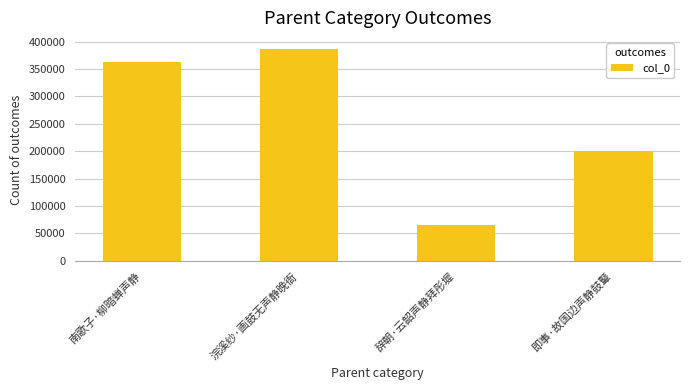

How many bars are there in total?

4